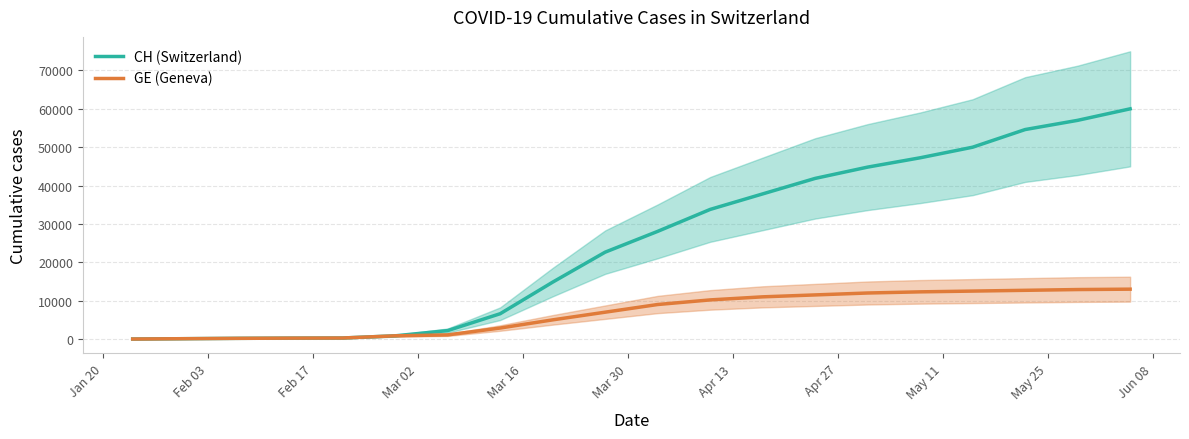

What is the smallest value displayed?

4